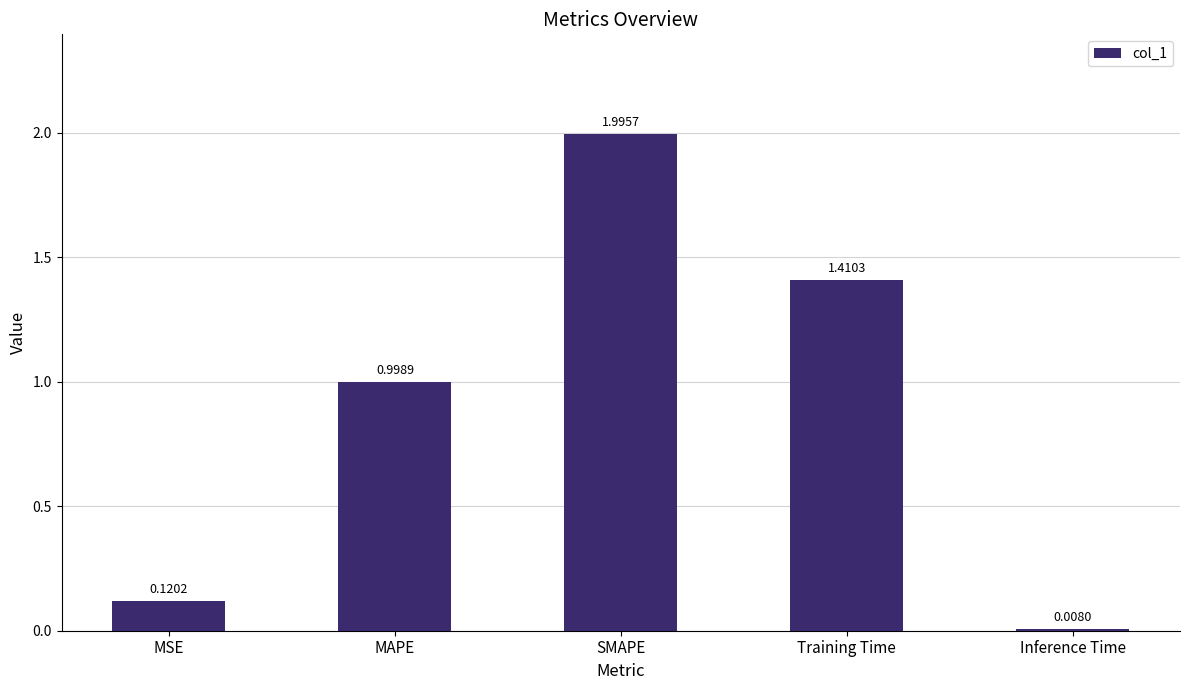

Rank the categories by value from lowest to highest.

Inference Time, MSE, MAPE, Training Time, SMAPE